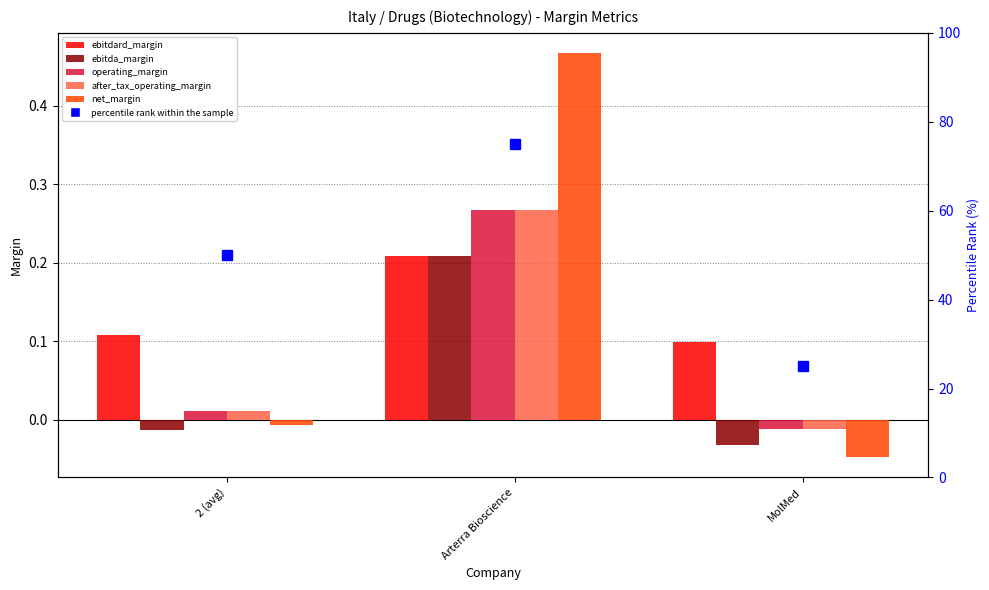

Does the chart contain stacked bars?

No